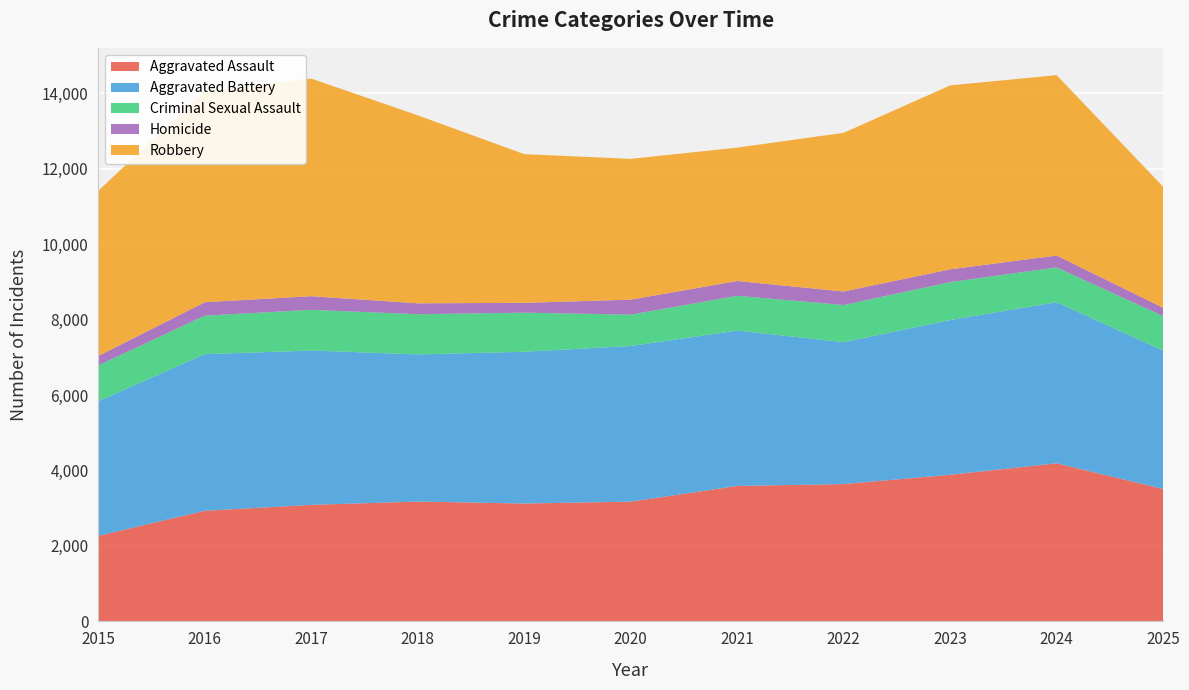

Reading left to right, transcribe all the data shown in this chart.

Aggravated Assault: 2015=2267	2016=2932	2017=3088	2018=3176	2019=3124	2020=3173	2021=3590	2022=3639	2023=3886	2024=4190	2025=3509
Aggravated Battery: 2015=3569	2016=4150	2017=4090	2018=3899	2019=4022	2020=4125	2021=4117	2022=3760	2023=4101	2024=4269	2025=3669
Criminal Sexual Assault: 2015=949	2016=1021	2017=1078	2018=1065	2019=1035	2020=831	2021=921	2022=985	2023=1004	2024=922	2025=912
Homicide: 2015=249	2016=356	2017=362	2018=289	2019=261	2020=397	2021=393	2022=359	2023=339	2024=315	2025=220
Robbery: 2015=4379	2016=5599	2017=5766	2018=4982	2019=3940	2020=3732	2021=3534	2022=4205	2023=4874	2024=4780	2025=3209